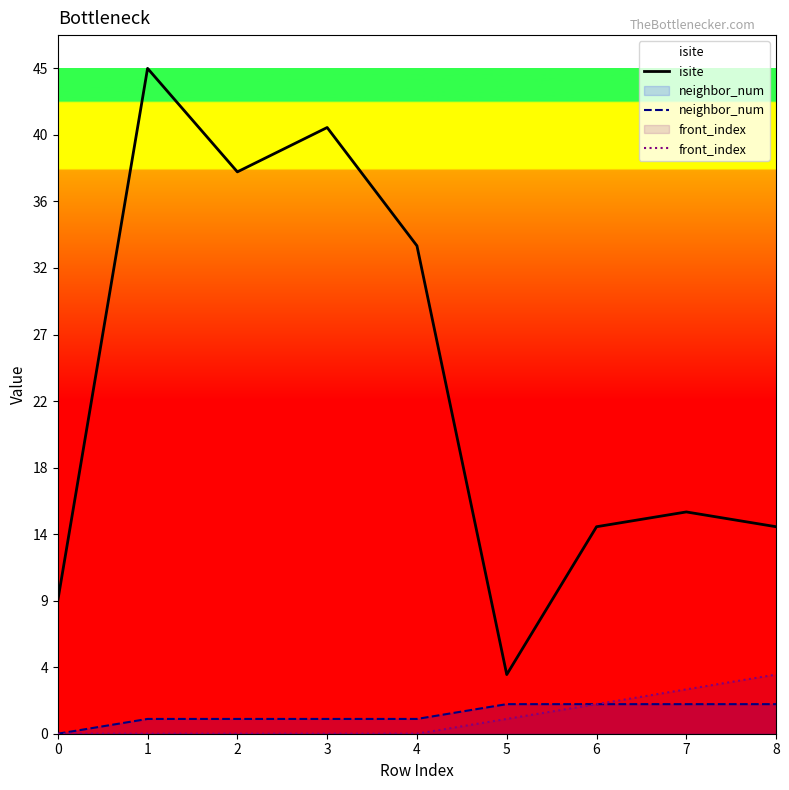

What is the average value of the front_index series?

1